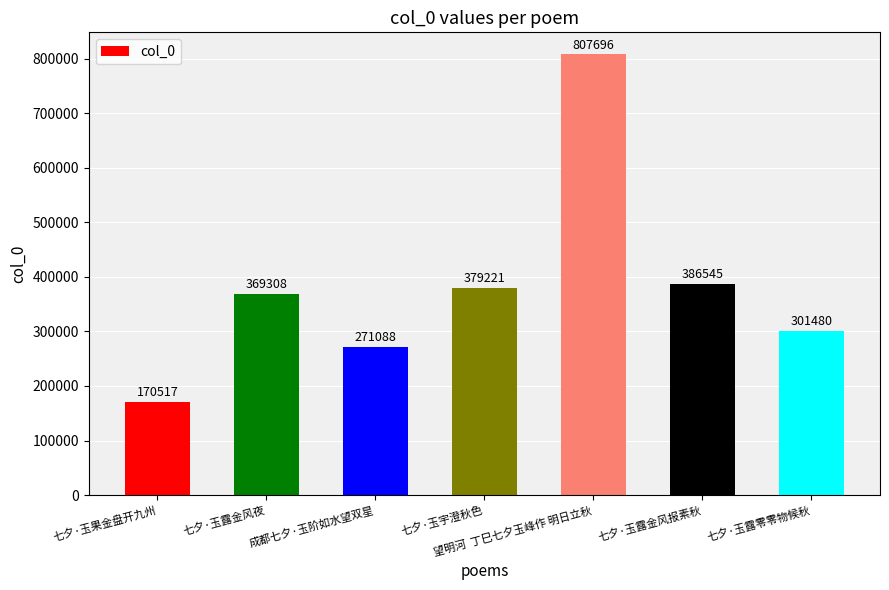

What is the average value?

383694